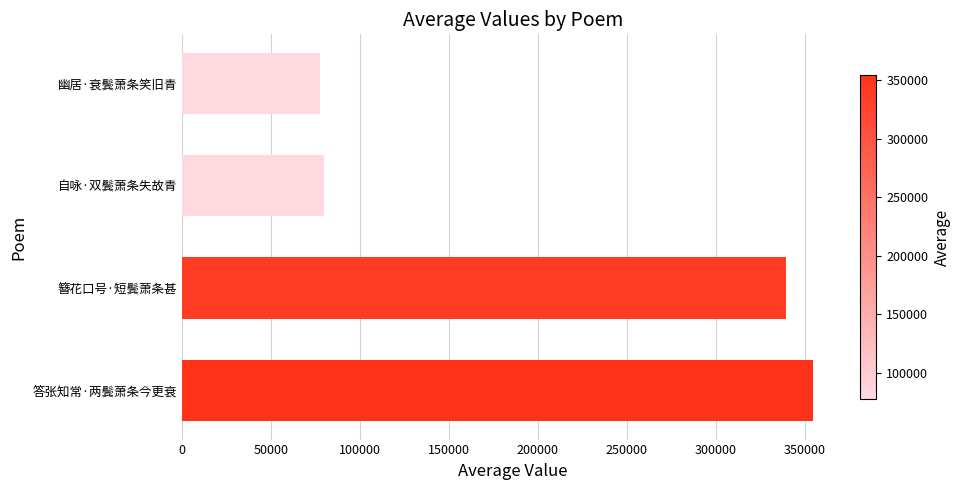

True or false: the data shows 354469 at 答张知常·两鬓萧条今更衰.

True